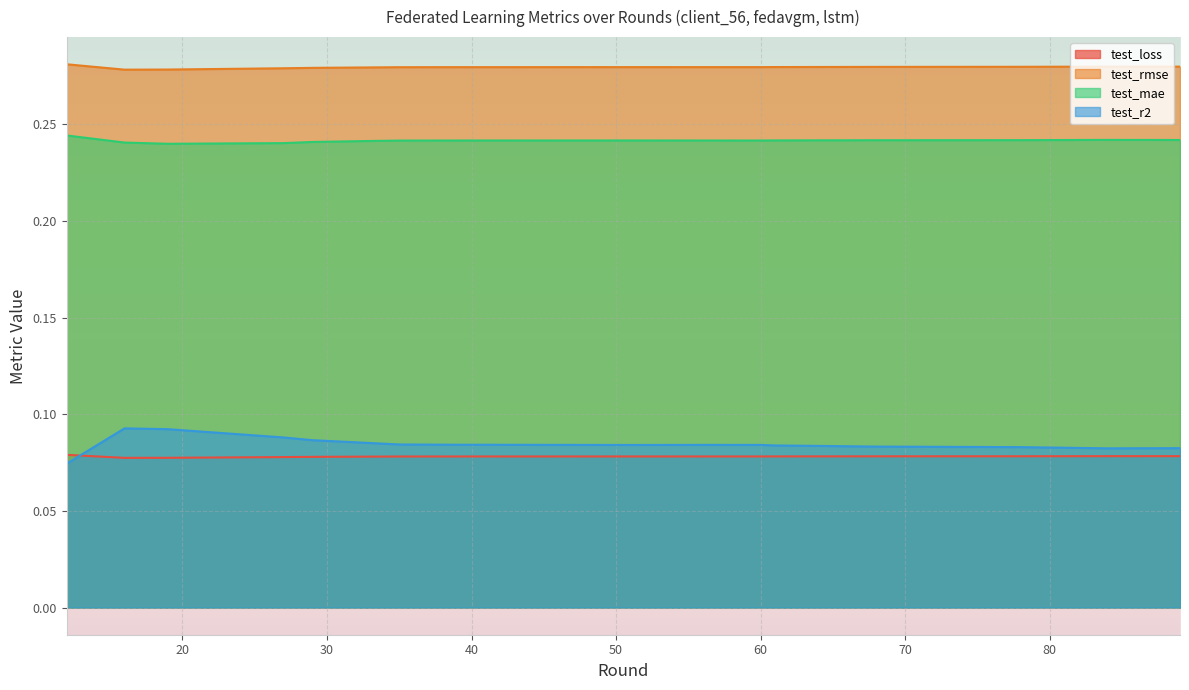

True or false: test_rmse and test_mae intersect in this chart.

False